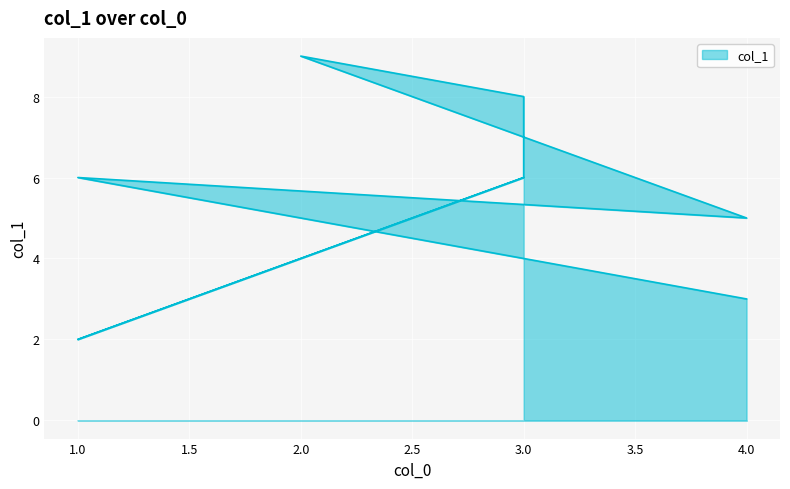

What is the value of the 5th point from the left?

8